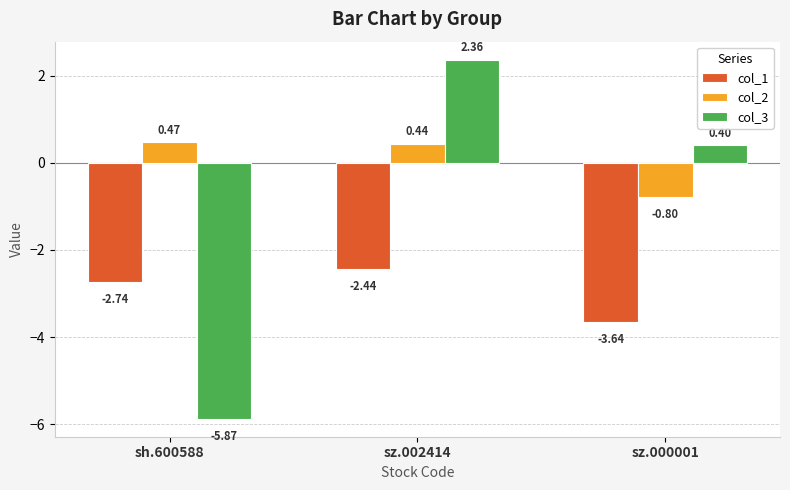

At sz.002414, list the series in order from largest to smallest.

col_3, col_2, col_1